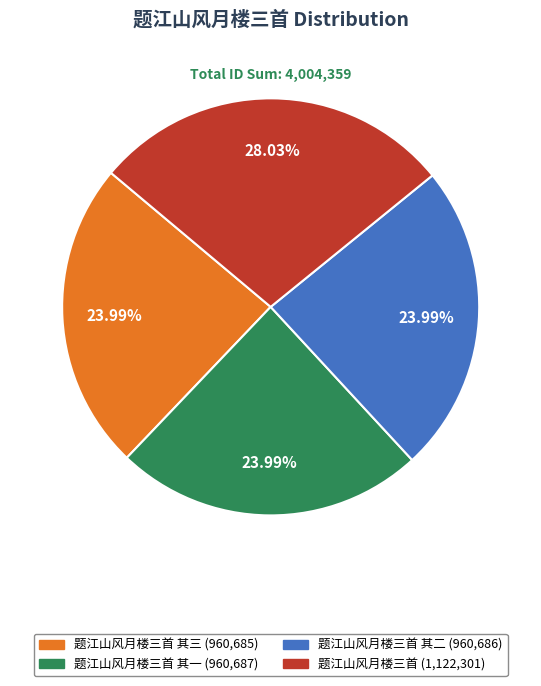

Does any single category account for the majority?

No